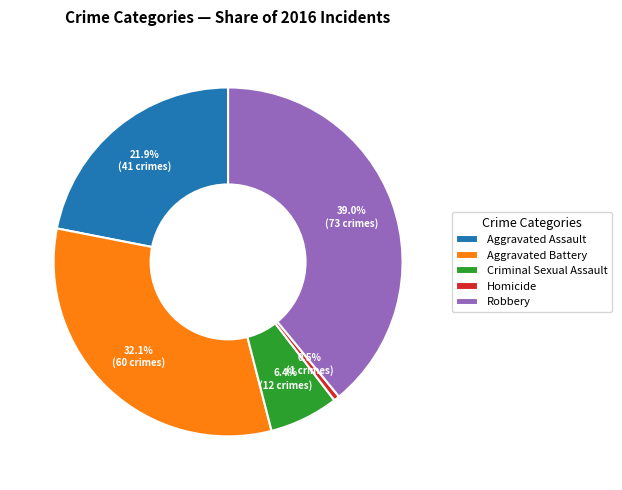

Is it true that Aggravated Battery is 43% of the pie?

False